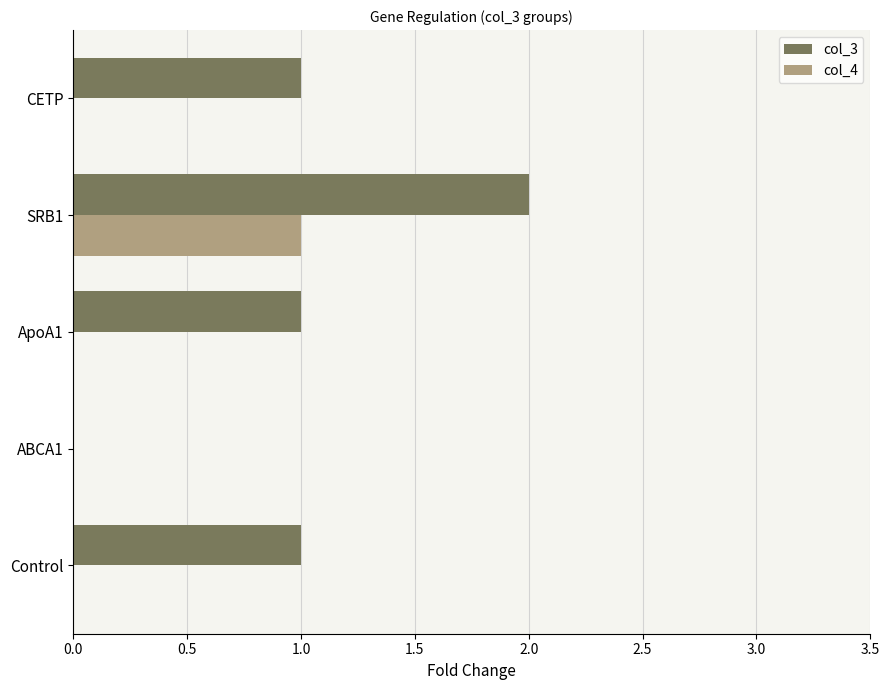

What is the maximum value shown in the chart?

2